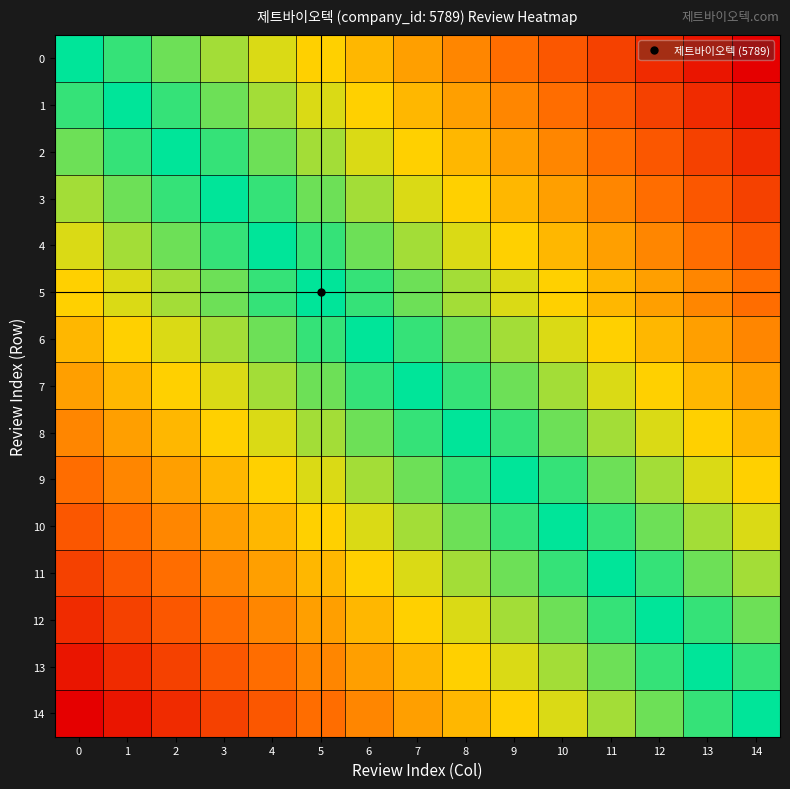

Which series has the largest total across all categories?

7